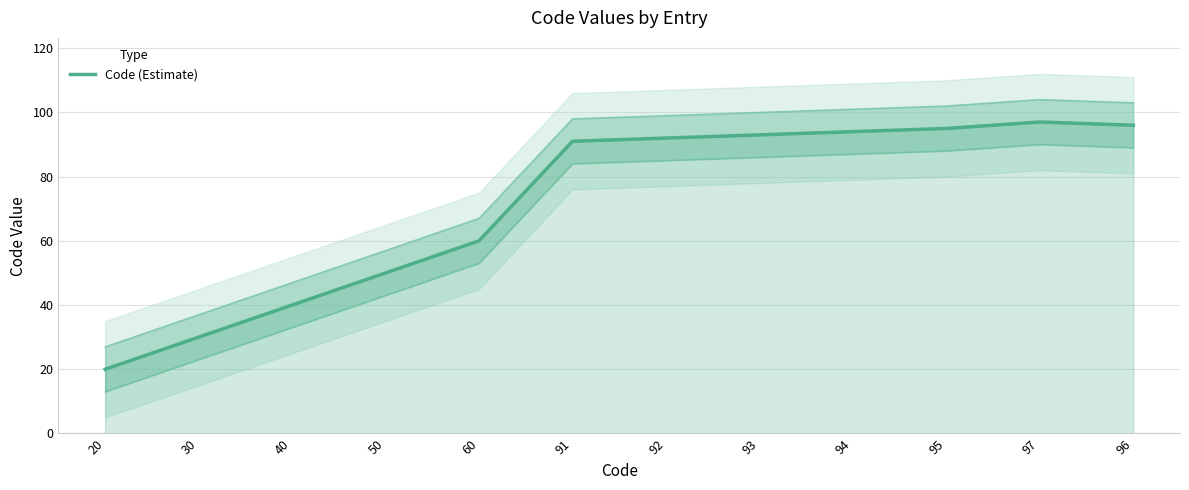

How many lines are shown in the chart?

1